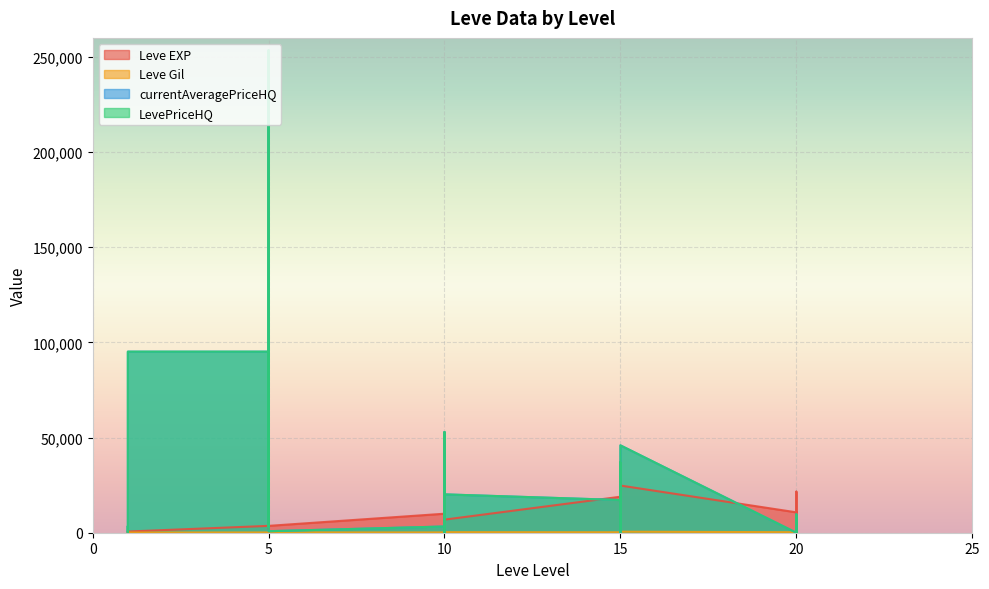

What is the difference between the currentAveragePriceHQ values at 10 and 5?

2901.8